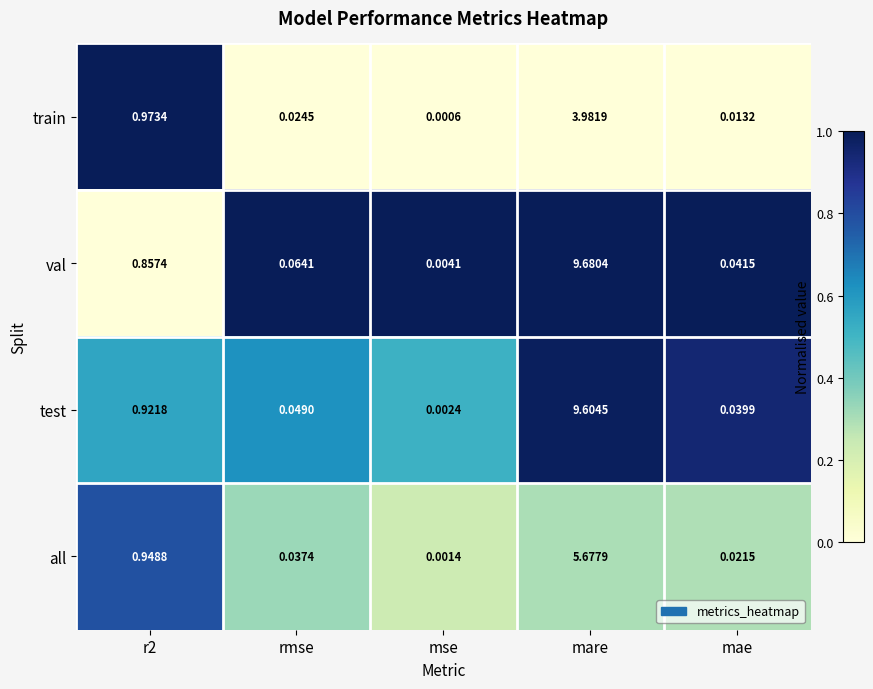

Which category has the highest value across all series?

mare